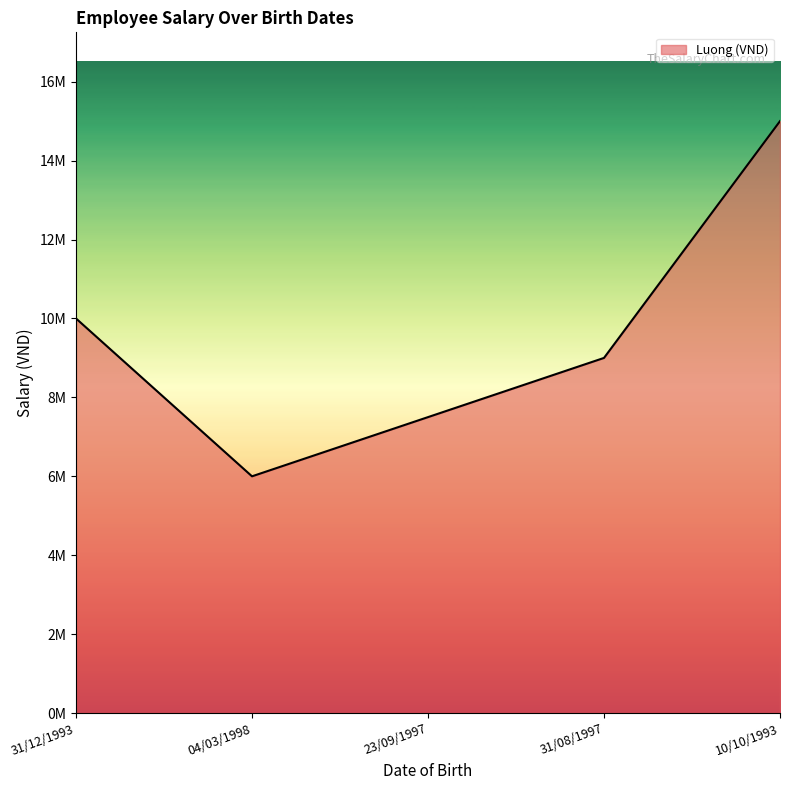

Is this an area chart (filled region under the line)?

Yes